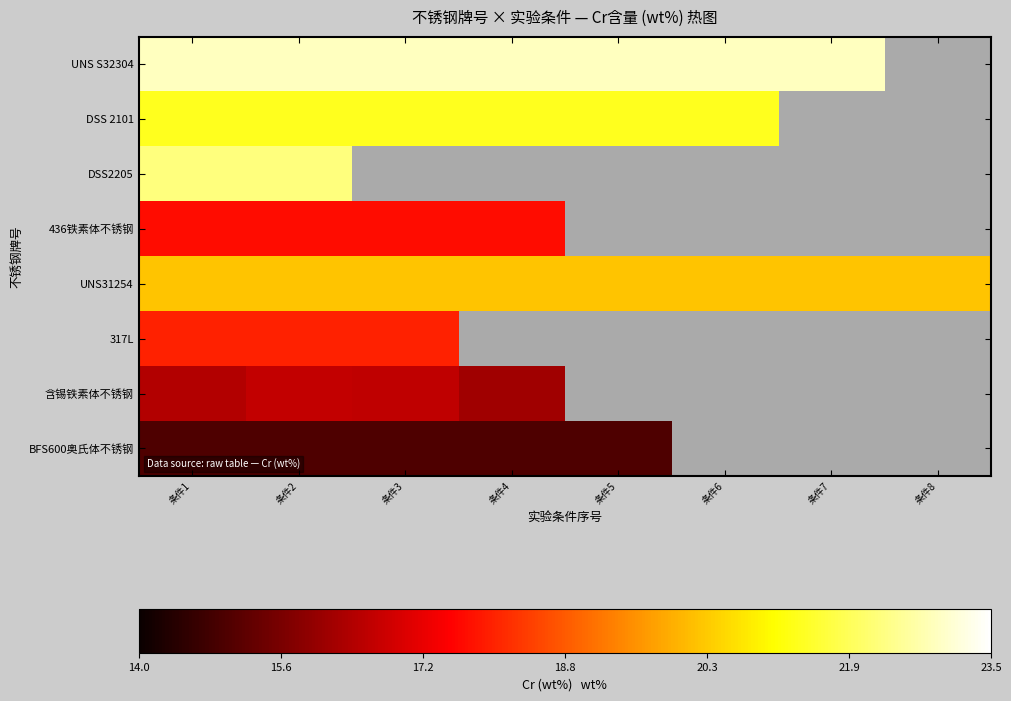

Where is 317L nearest to the value 17?

条件1